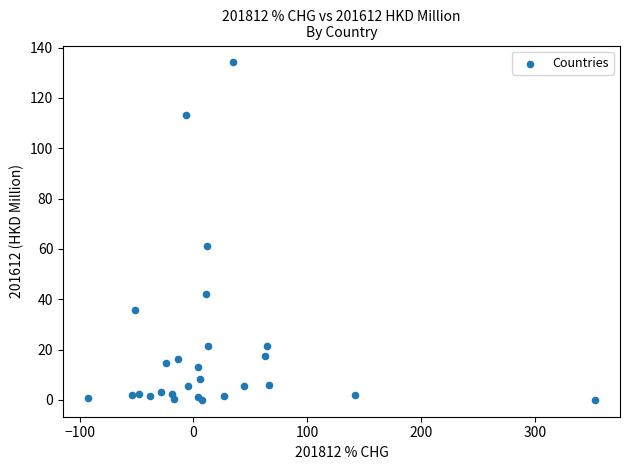

What Y value in the scatter plot is closest to 67?

61.2